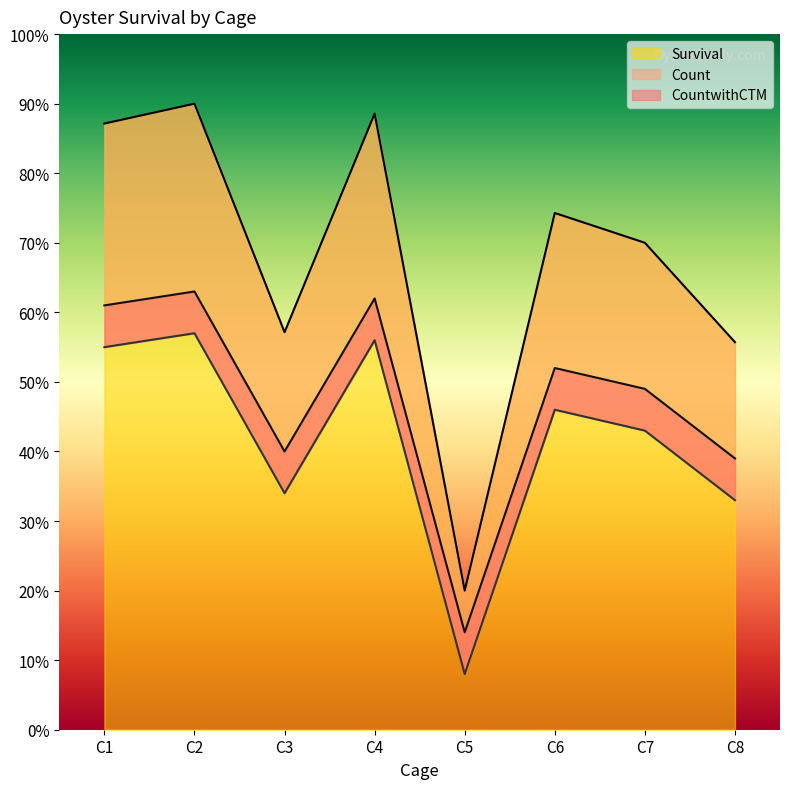

The value of Survival at C5 is 20.0. True or false?

True